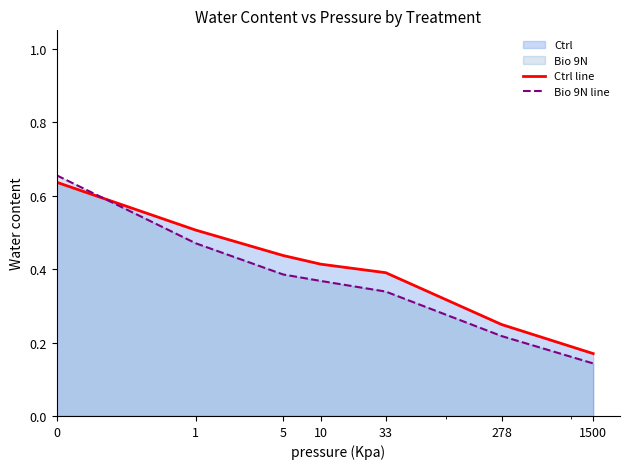

Is the value of Ctrl line at 0 greater than the value of Bio 9N line at 1?

Yes